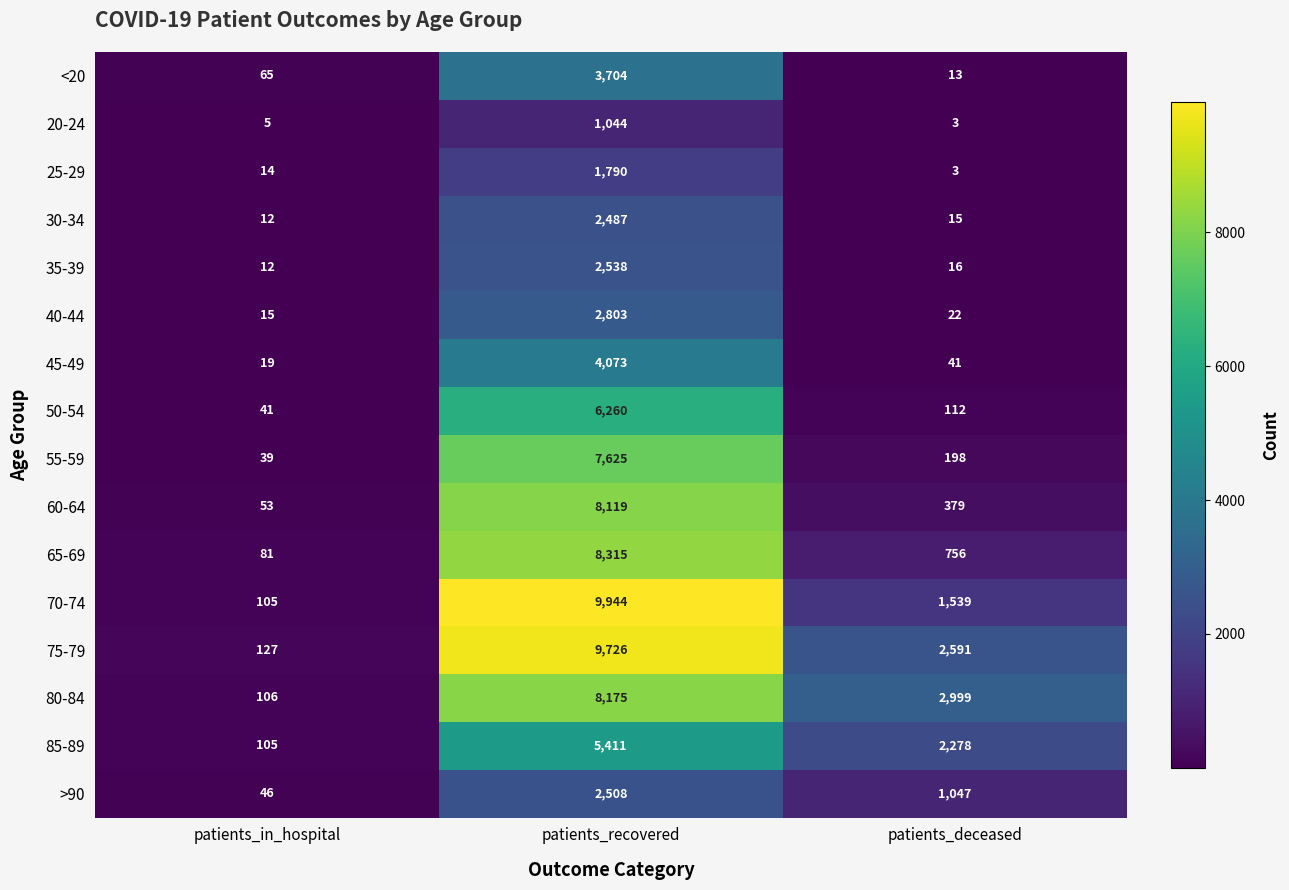

True or false: 55-59 has a value of 2968 at patients_recovered.

False